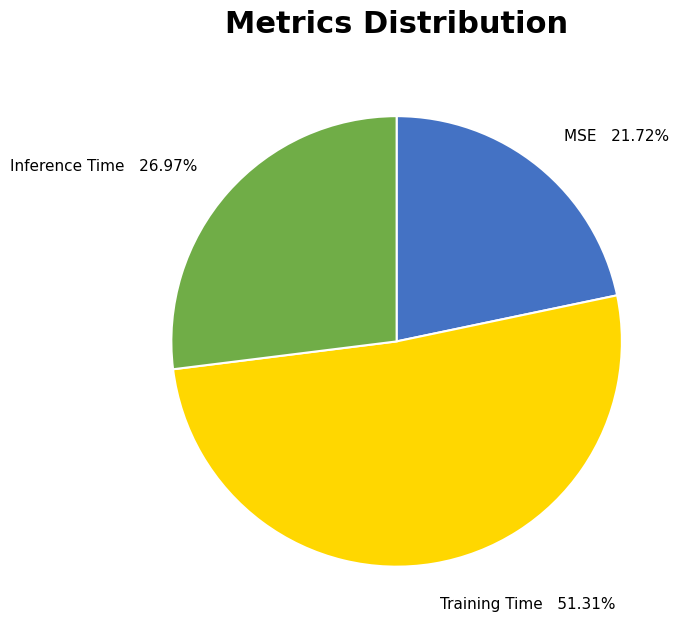

Which category has the biggest portion of the pie?

Training Time